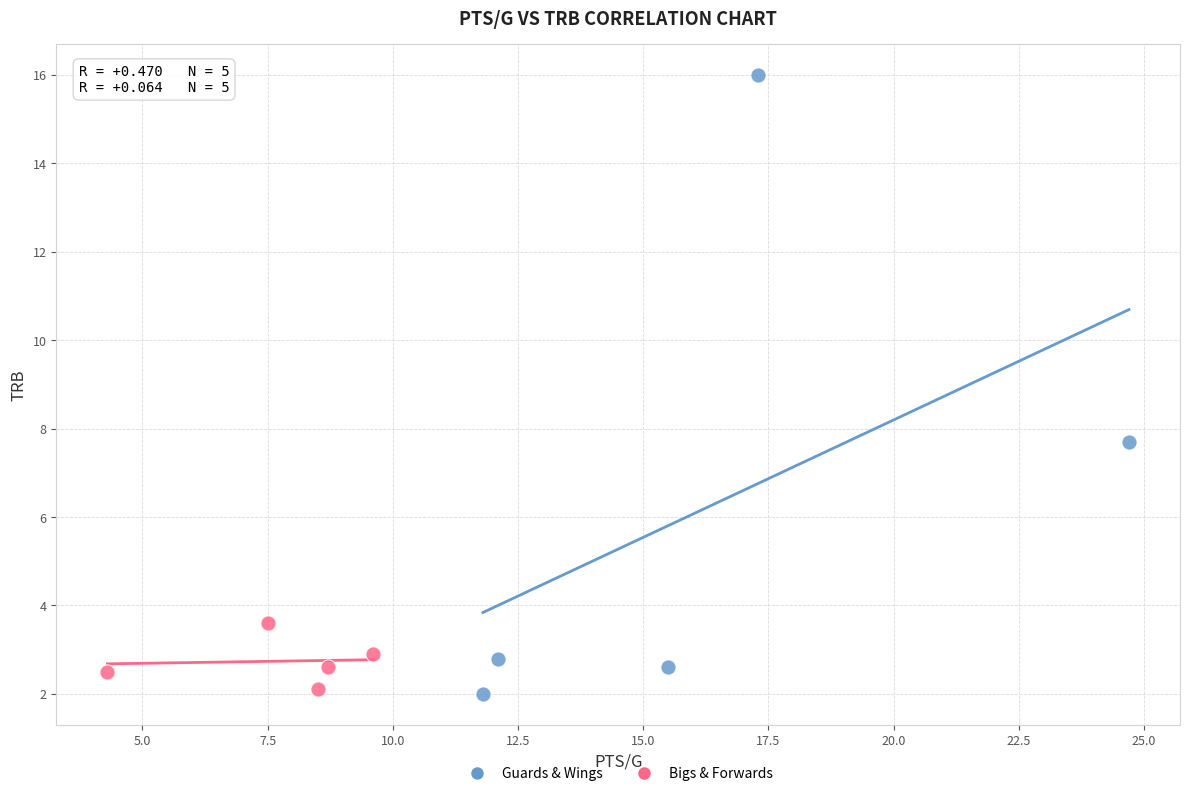

Which series has the largest Y range (max minus min)?

Guards & Wings